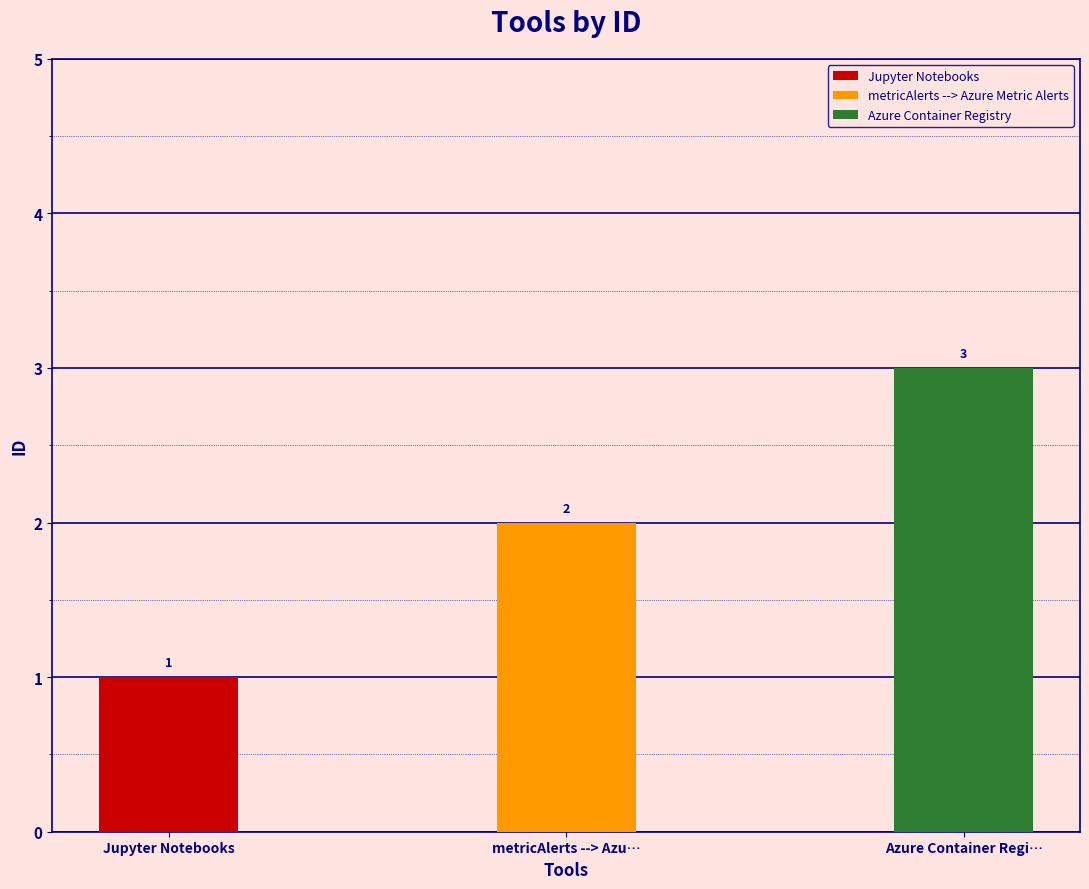

Count the number of values greater than 2.

1